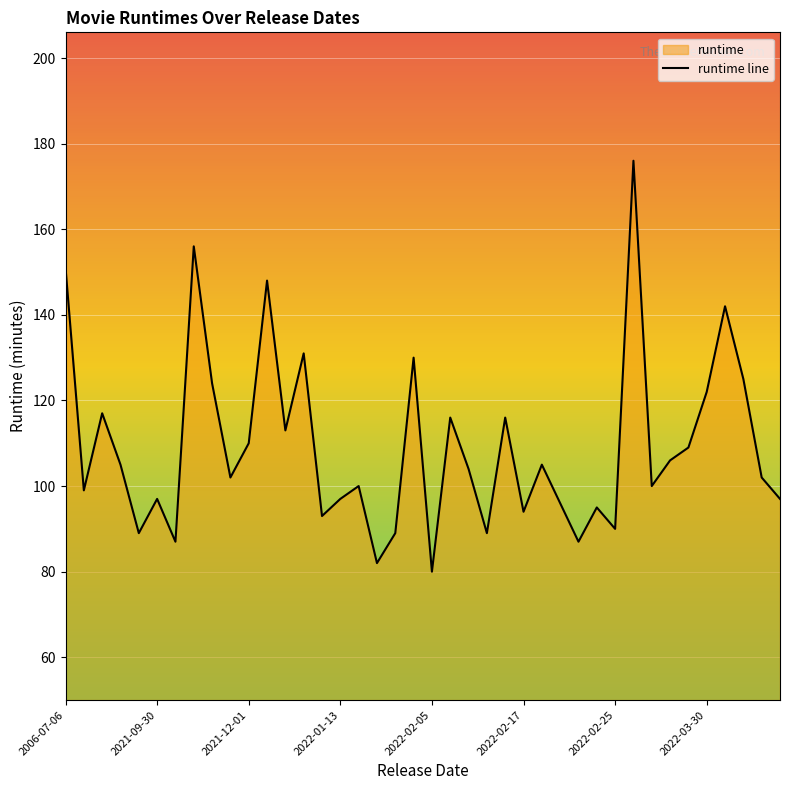

Is it true that the value at 2021-08-06 is 105?

True